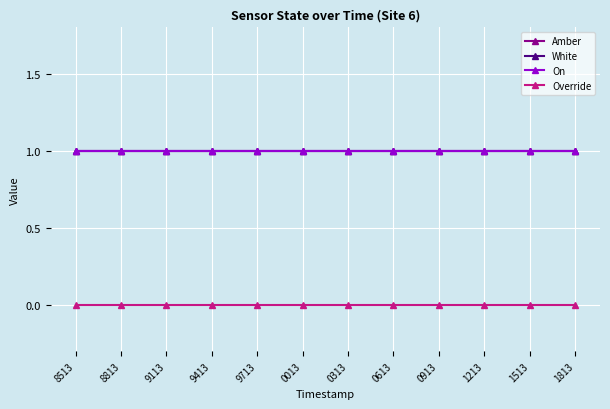

What is the label of the 9th point from the right?

9413